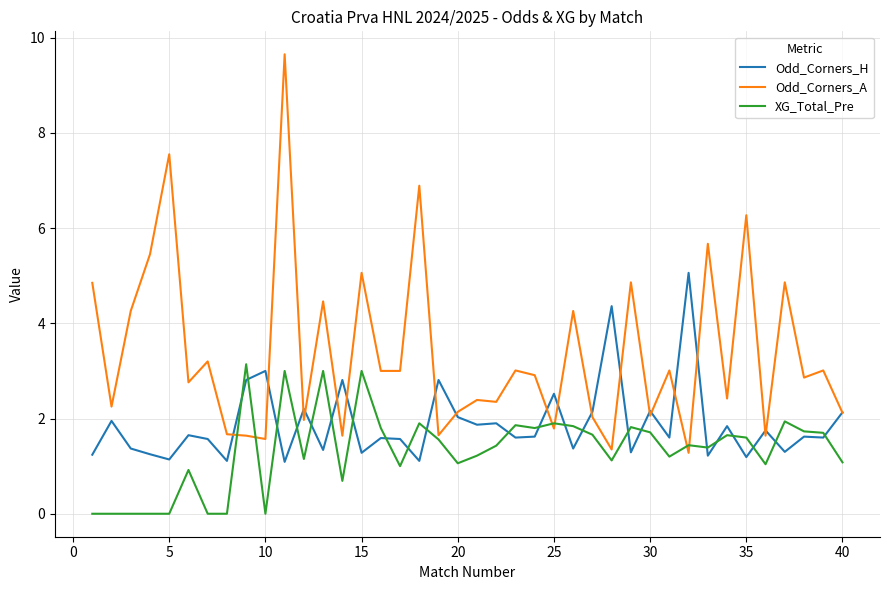

Which series has the largest total across all categories?

Odd_Corners_A